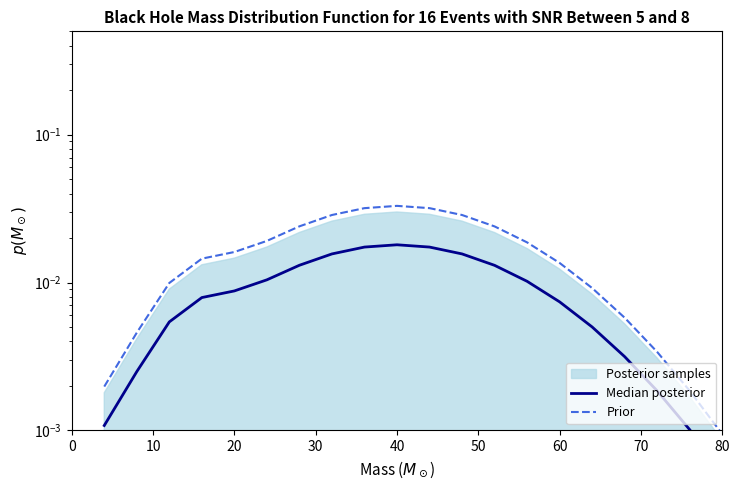

The value of Prior at 80 is 0.0. True or false?

True